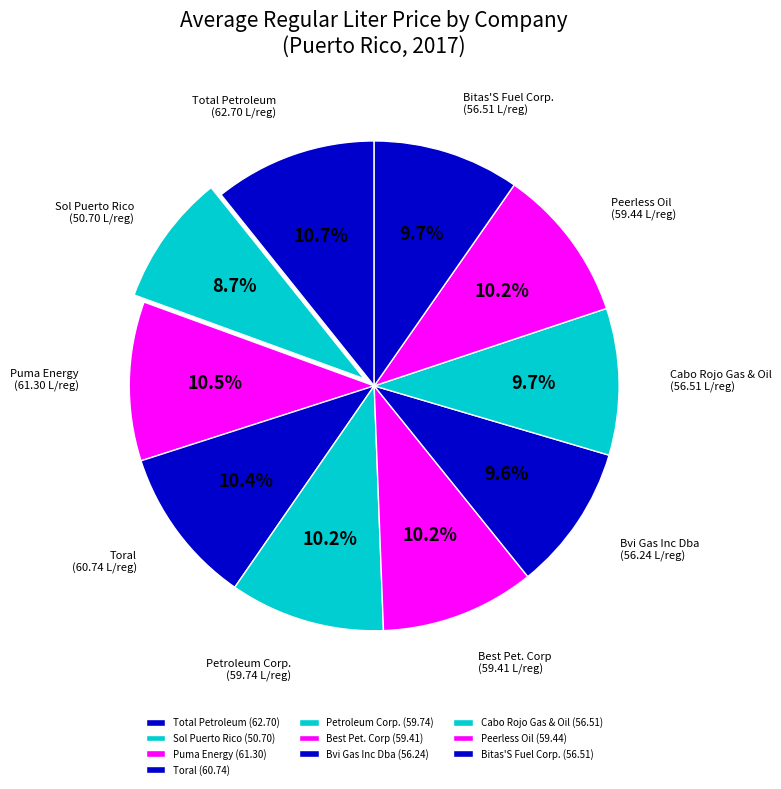

Which has a higher value, Petroleum Corp. or Sol Puerto Rico?

Petroleum Corp.